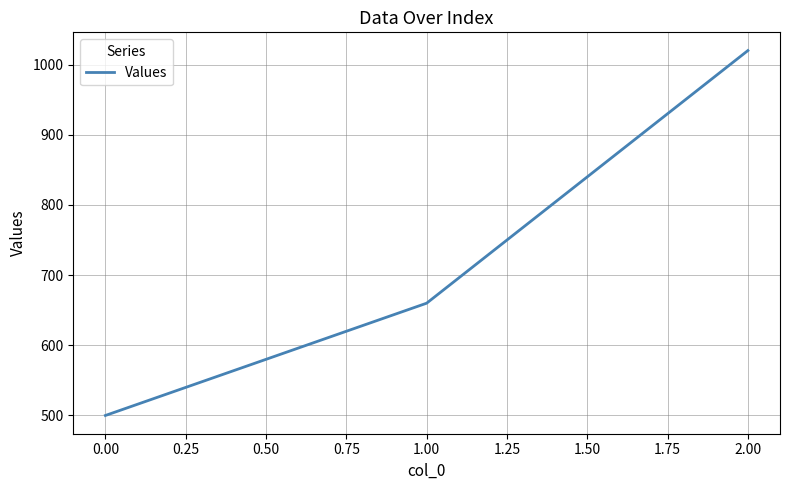

Reading left to right, extract all data points from this chart.

500	660	1020